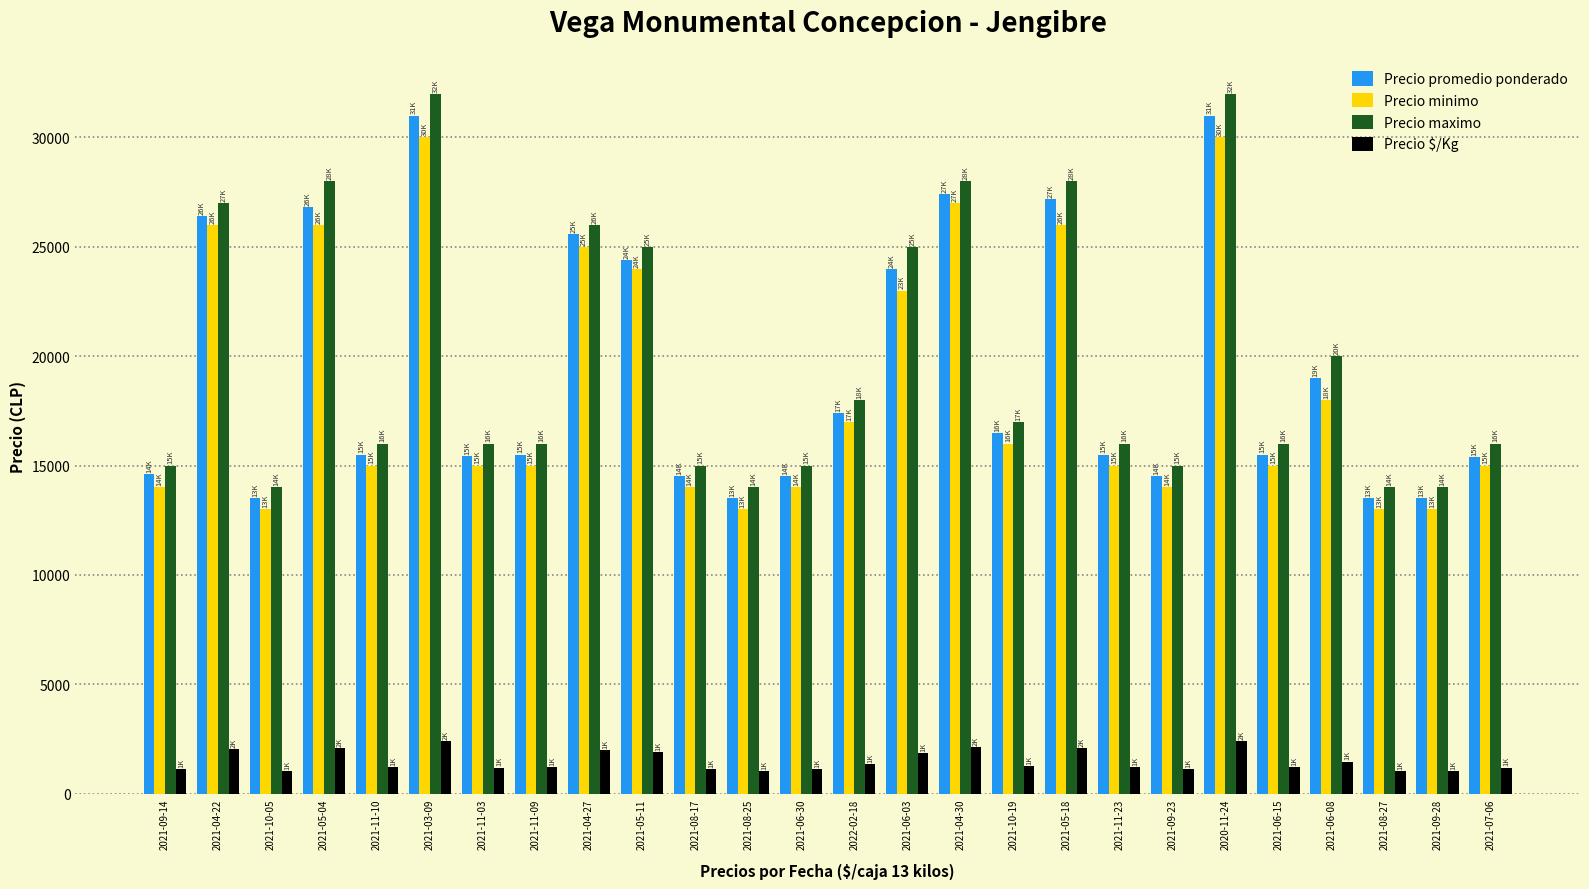

True or false: Precio promedio ponderado has a value of 19000 at 2021-06-08.

True